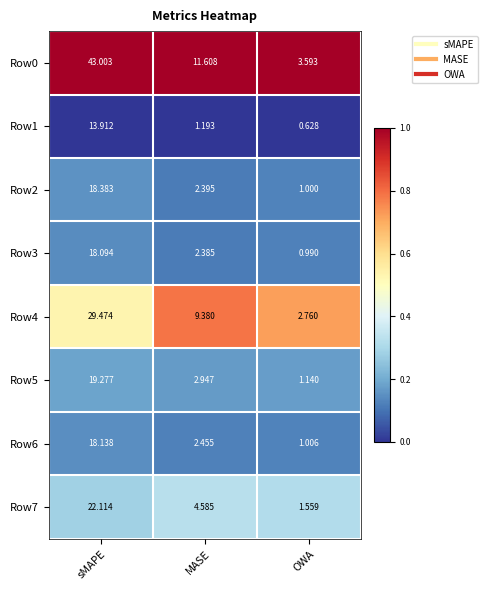

At how many categories does at least one series exceed 0?

3